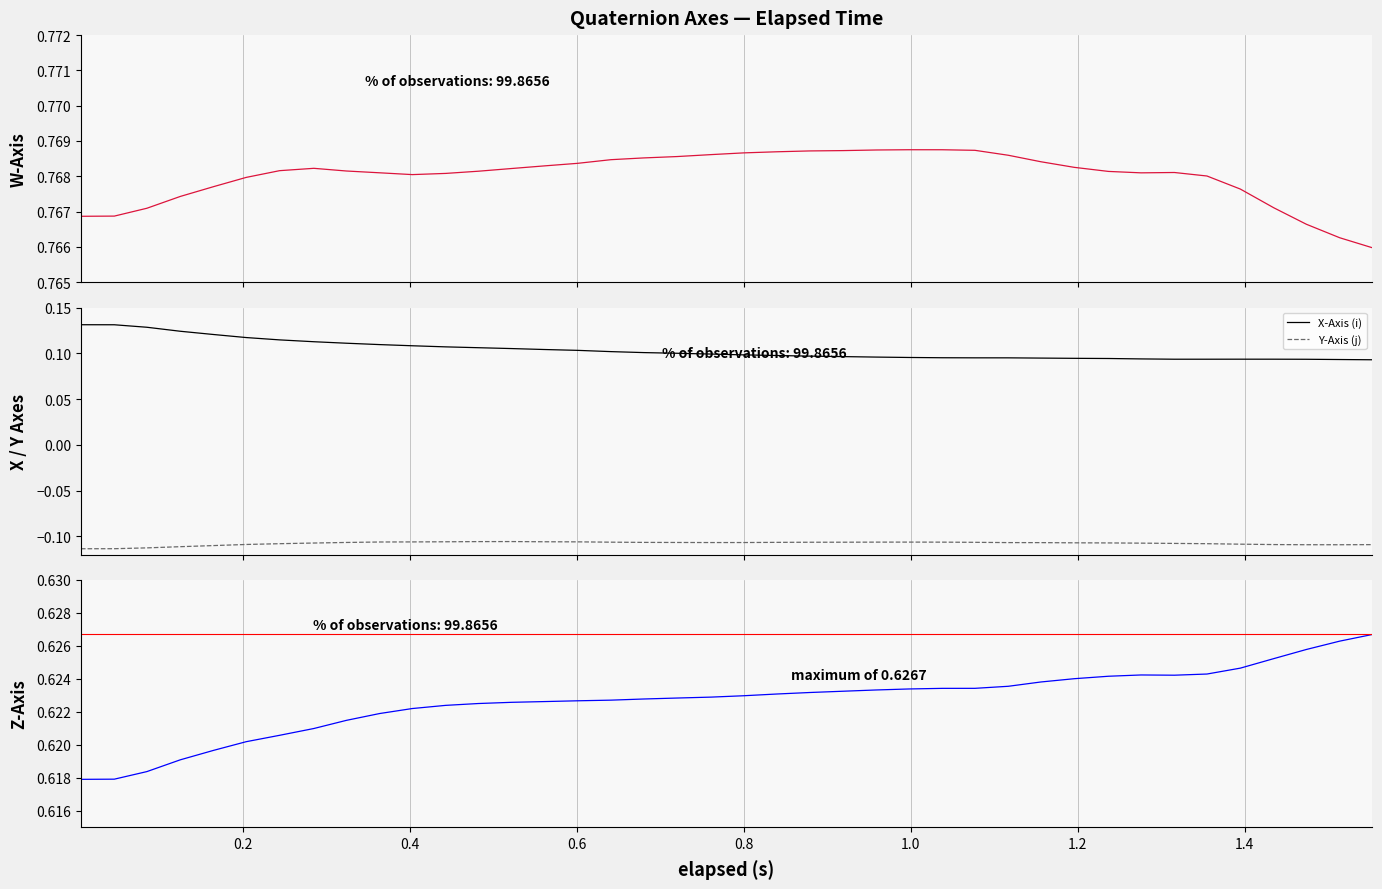

How many lines are shown in the chart?

4